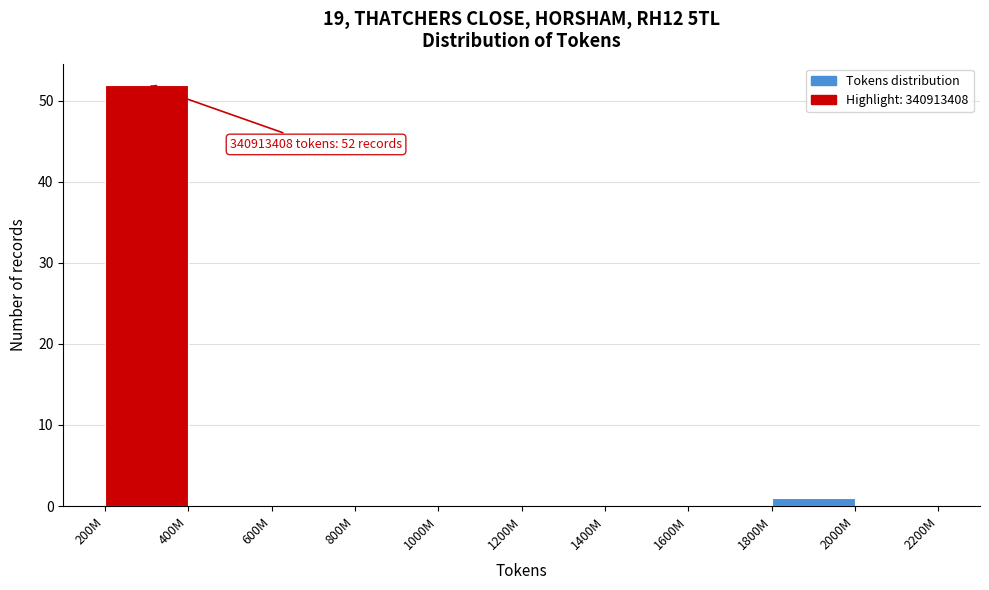

Reading right to left, transcribe all the data shown in this chart.

2000M=0	1800M=1	1600M=0	1400M=0	1200M=0	1000M=0	800M=0	600M=0	400M=0	200M=52